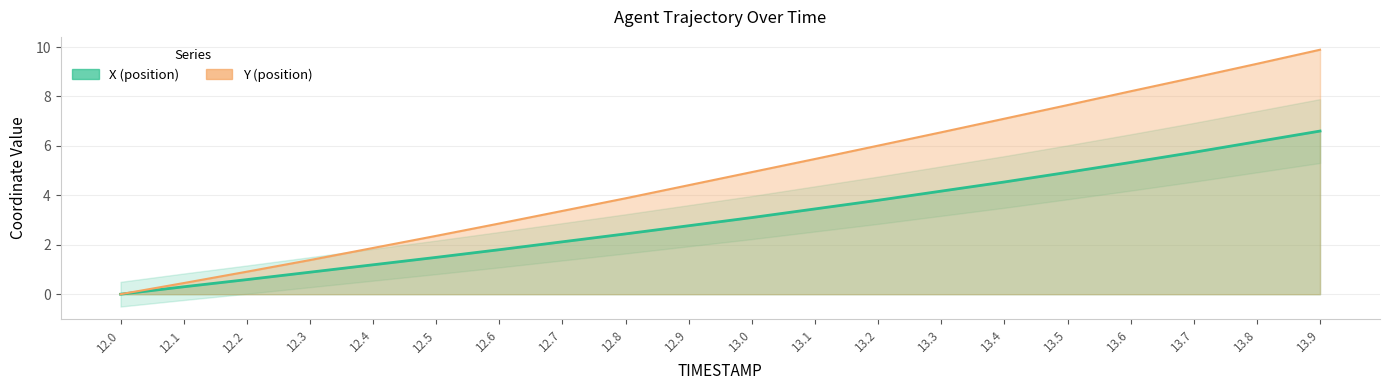

Reading left to right, extract all data points from this chart.

X: 0.0	0.3	0.6	0.9	1.2	1.5	1.8	2.1	2.4	2.8	3.1	3.5	3.8	4.2	4.5	4.9	5.3	5.7	6.2	6.6
Y: 0.0	0.5	0.9	1.4	1.9	2.4	2.9	3.4	3.9	4.4	4.9	5.5	6.0	6.5	7.1	7.7	8.2	8.8	9.3	9.9